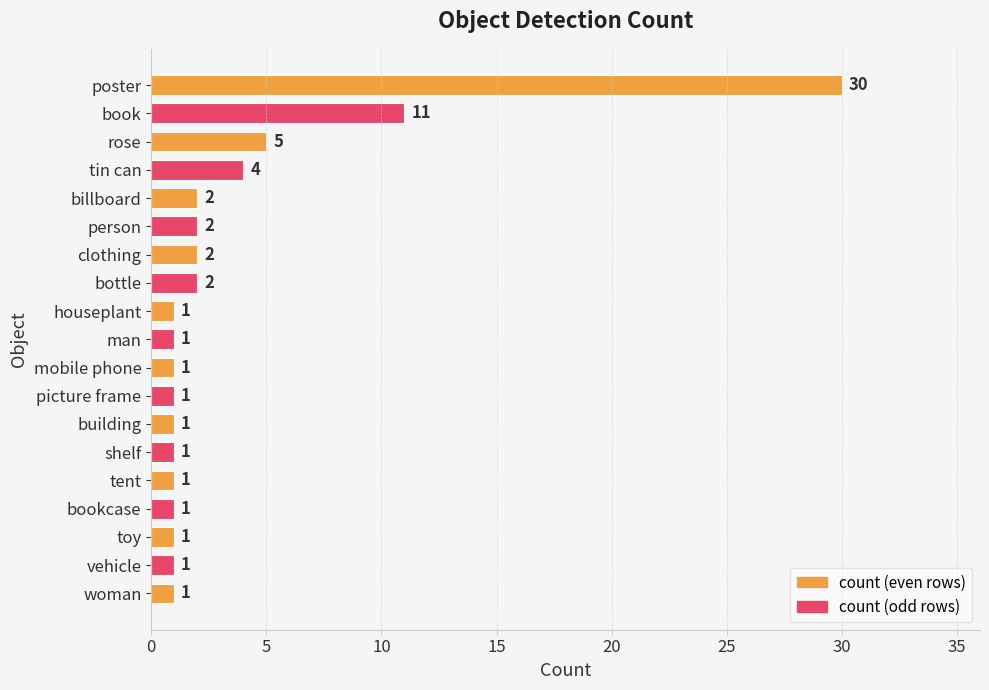

Reading top to bottom, what are all the values shown in this chart?

poster=30	book=11	rose=5	tin can=4	billboard=2	person=2	clothing=2	bottle=2	houseplant=1	man=1	mobile phone=1	picture frame=1	building=1	shelf=1	tent=1	bookcase=1	toy=1	vehicle=1	woman=1